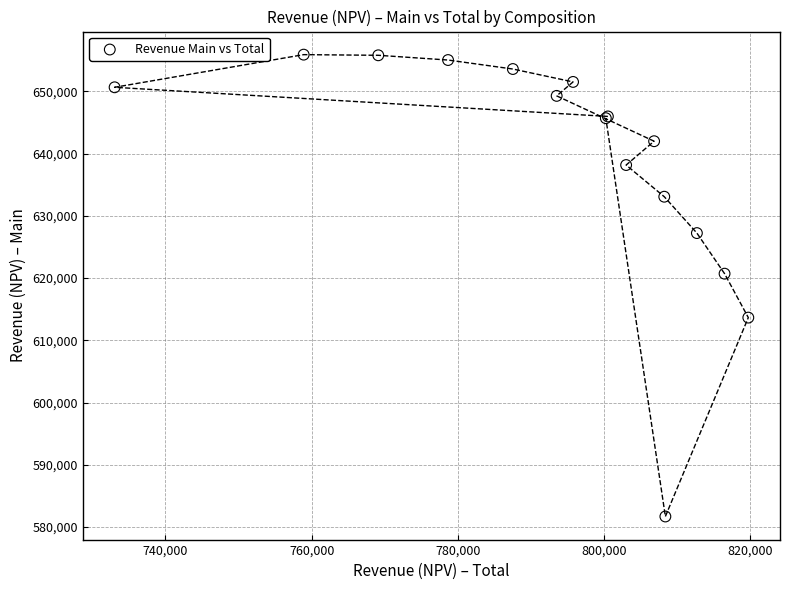

What Y value in the scatter plot is closest to 618786?

620696.5